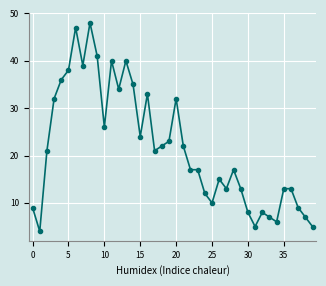

What is the minimum value shown in the chart?

4